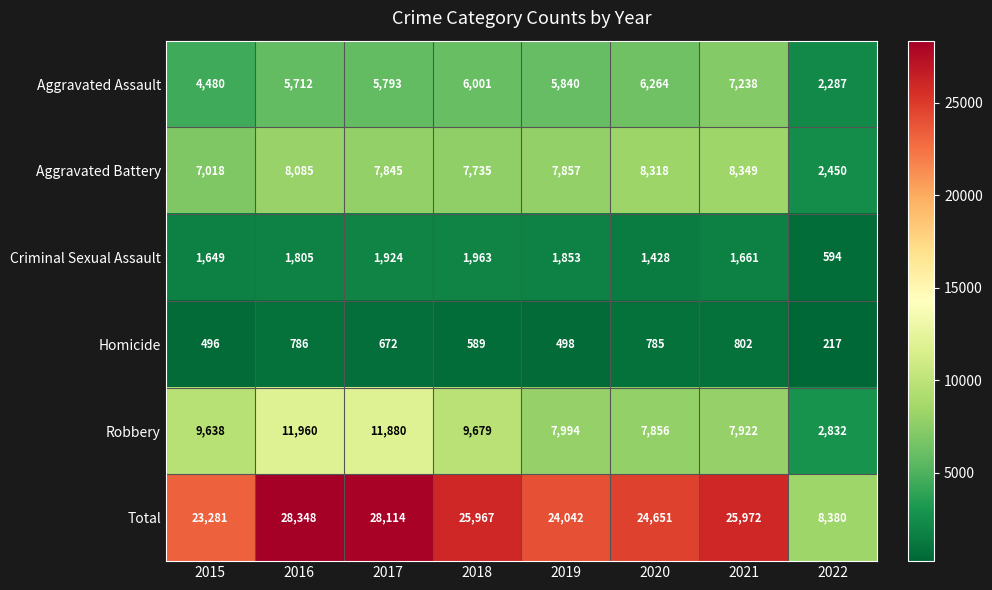

What is the minimum value shown in the chart?

217